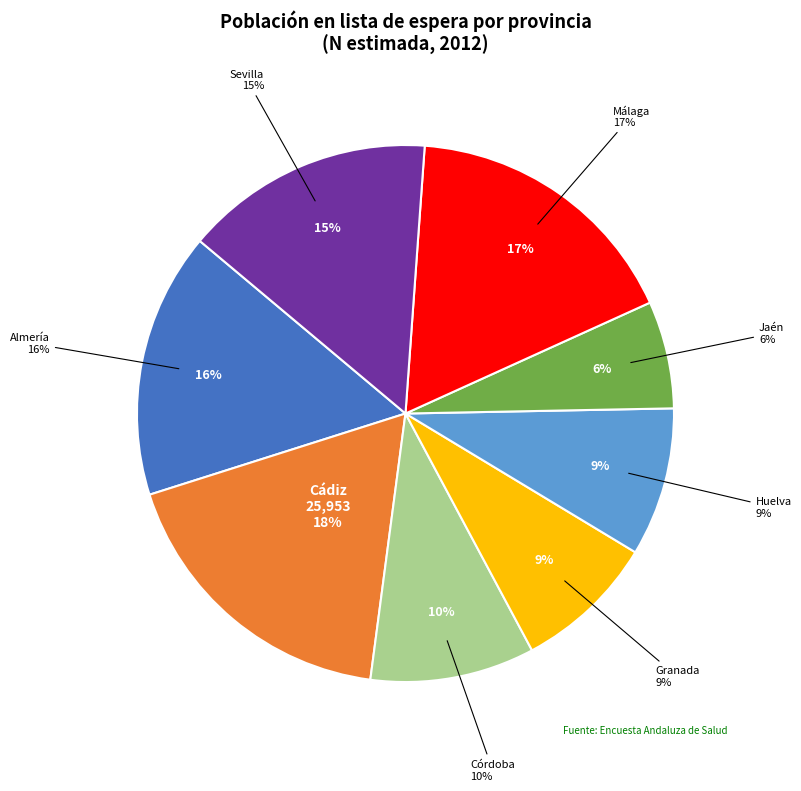

What is the change in value from Cádiz to Málaga?

-1357